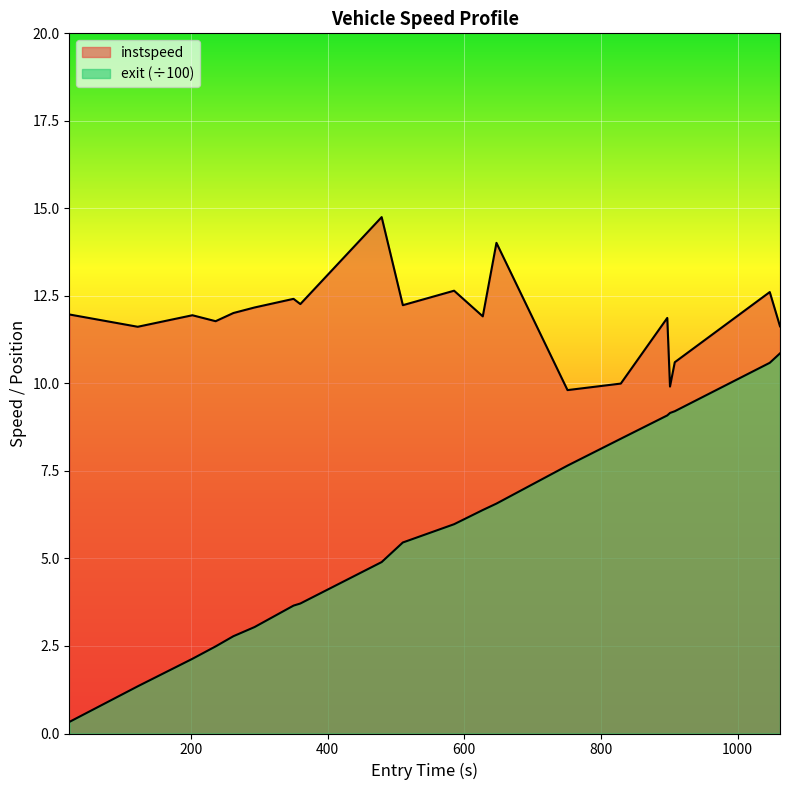

Does the chart display data point markers on the line(s)?

No